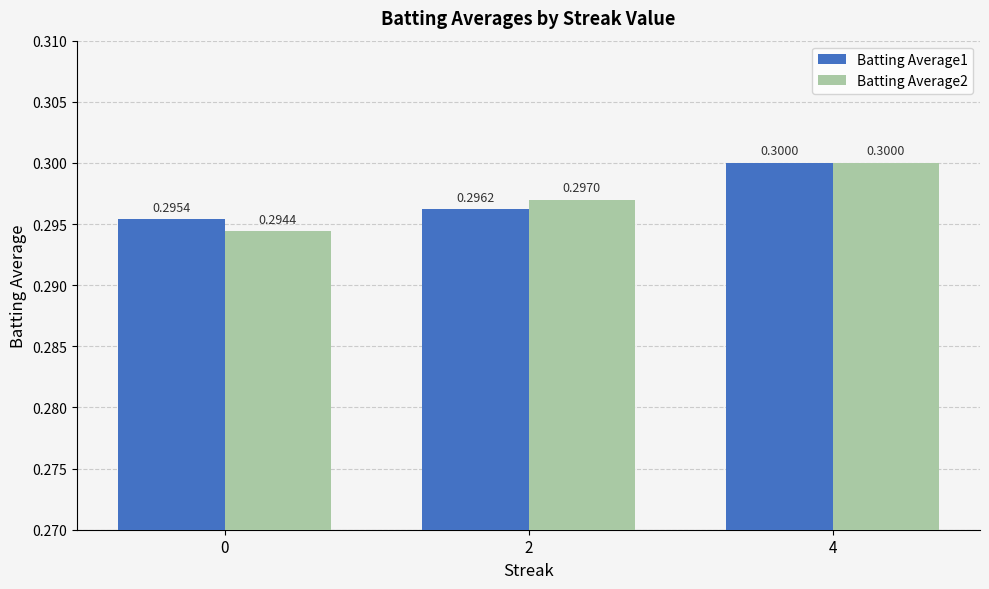

At how many categories does at least one series exceed 0?

3